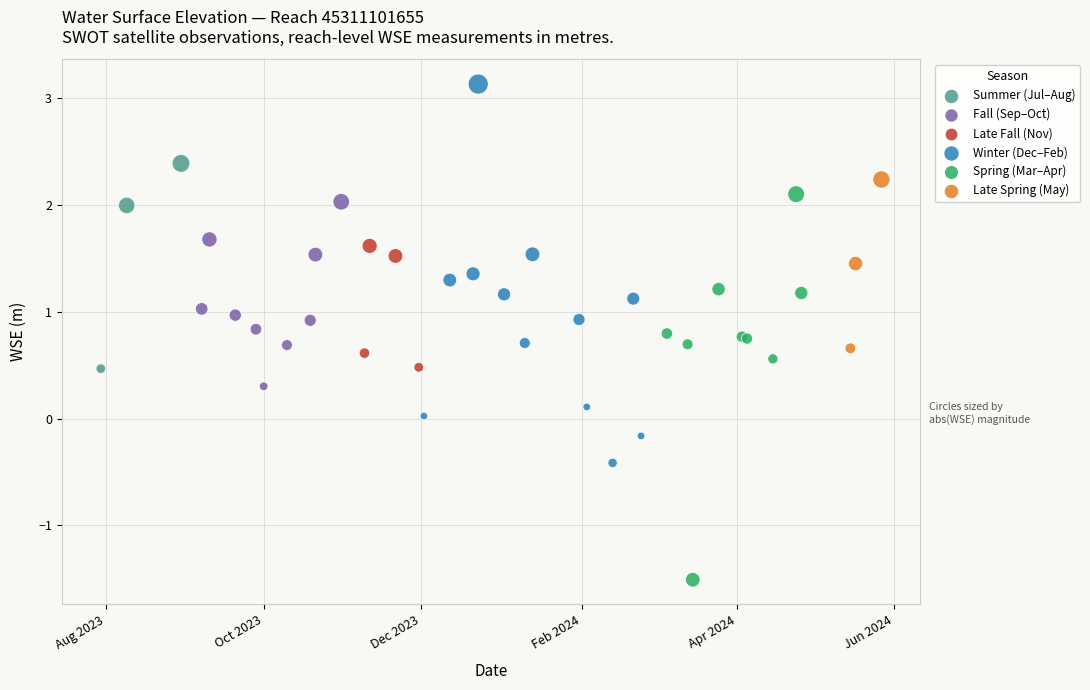

Which series reaches the minimum Y coordinate?

Spring (Mar–Apr)